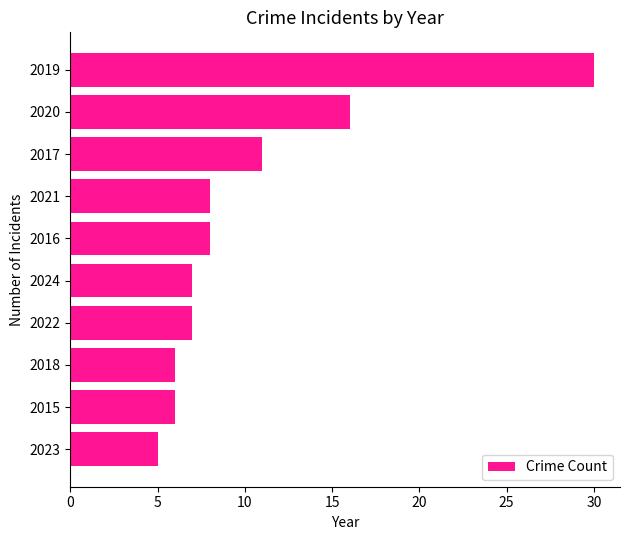

The value at 2021 is 8. True or false?

True